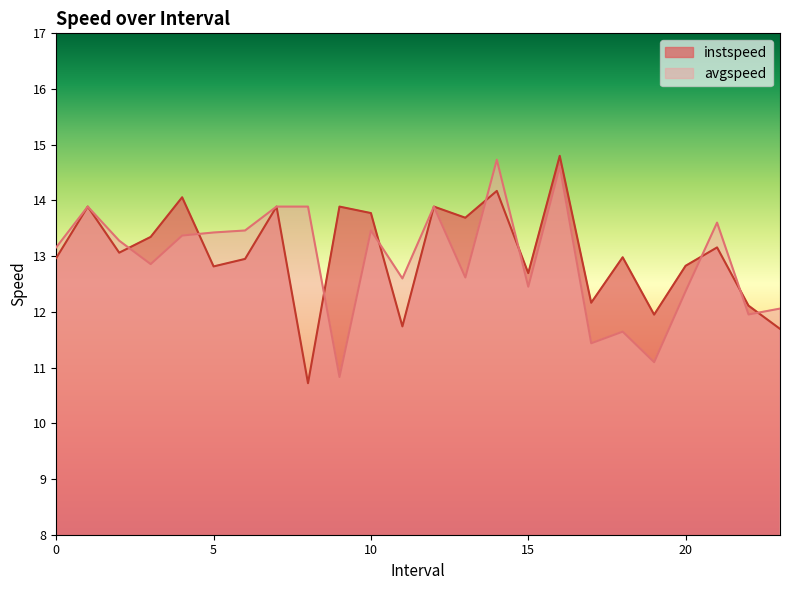

Does the chart have visible grid lines?

No